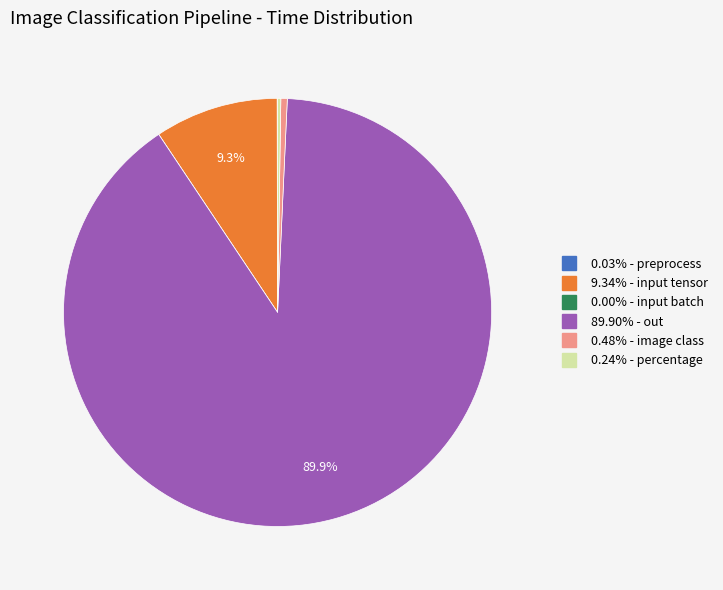

Is there any slice that represents more than half of the pie?

Yes